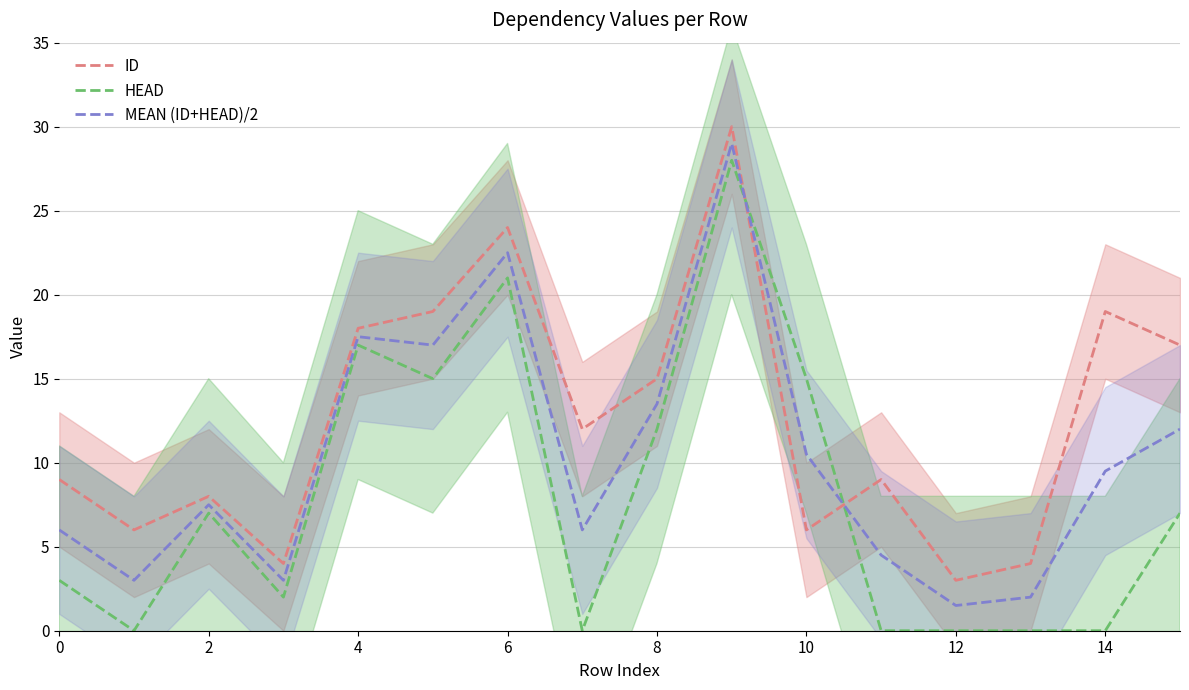

Count the number of data series in this chart.

3